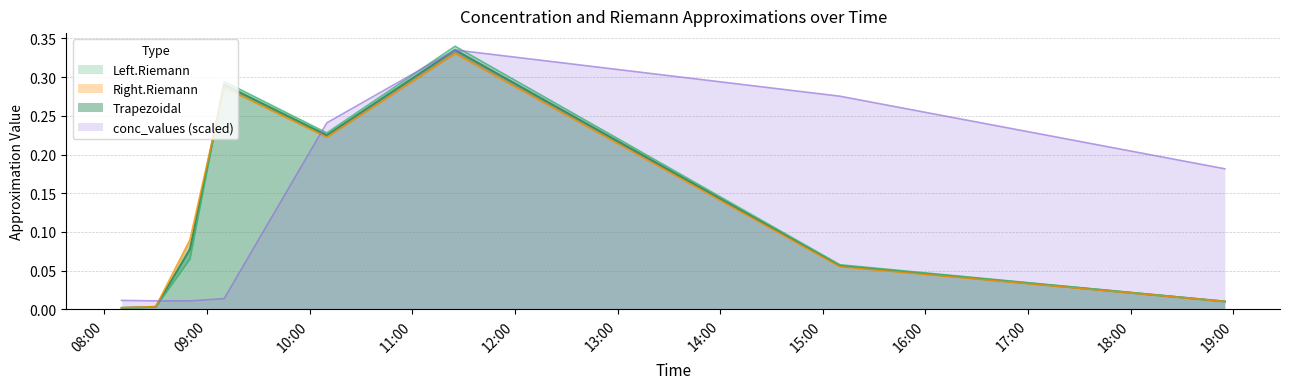

What is the label of the 8th point from the right?

2008-09-08 08:10:00